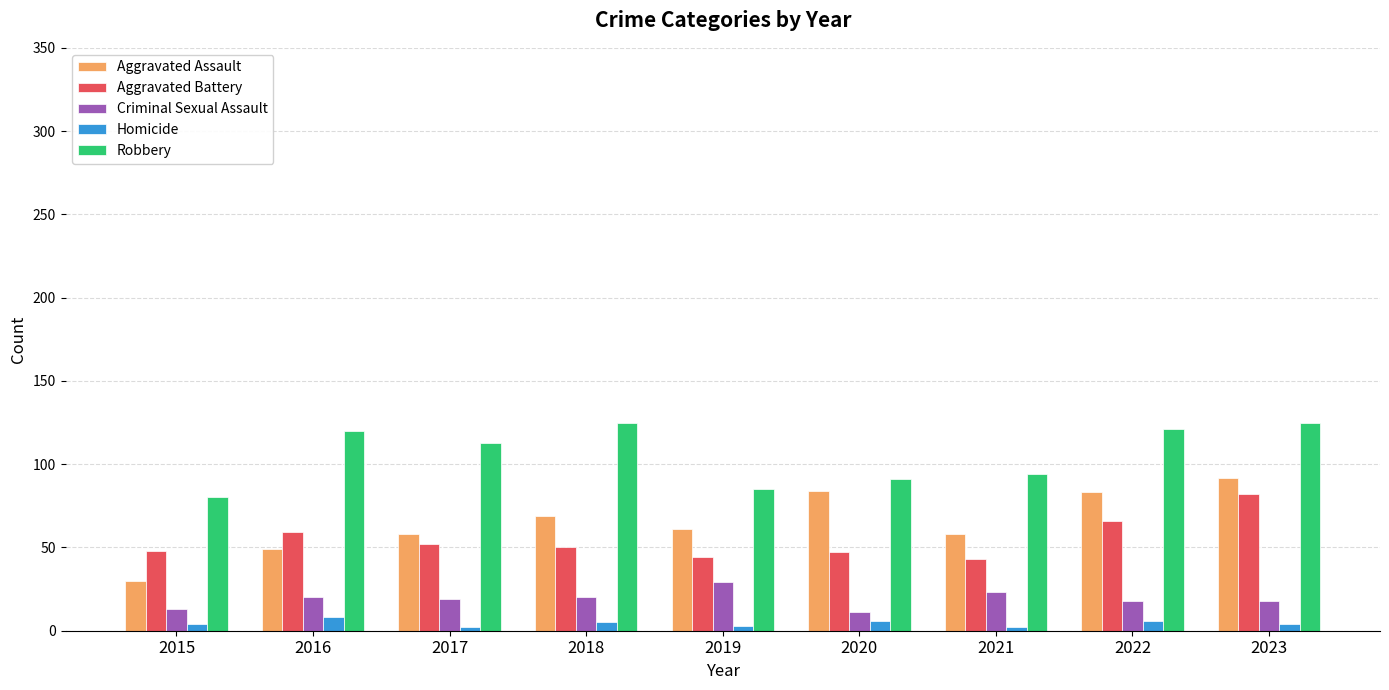

Which series has the widest spread of values?

Aggravated Assault